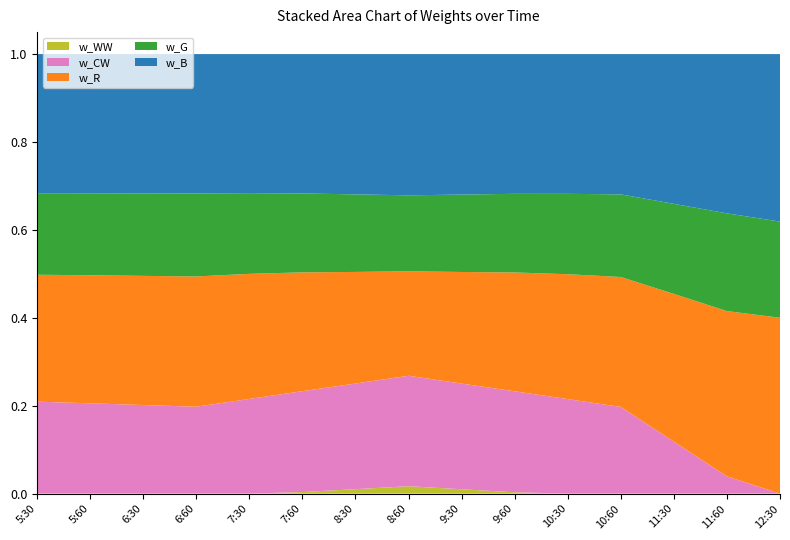

Reading left to right, extract all data points from this chart.

w_B: 0.3	0.3	0.3	0.3	0.3	0.3	0.3	0.3	0.3	0.3	0.3	0.3	0.3	0.4	0.4
w_G: 0.2	0.2	0.2	0.2	0.2	0.2	0.2	0.2	0.2	0.2	0.2	0.2	0.2	0.2	0.2
w_R: 0.3	0.3	0.3	0.3	0.3	0.3	0.3	0.2	0.3	0.3	0.3	0.3	0.3	0.4	0.4
w_CW: 0.2	0.2	0.2	0.2	0.2	0.2	0.2	0.3	0.2	0.2	0.2	0.2	0.1	0.0	0.0
w_WW: 0.0	0.0	0.0	0.0	0.0	0.0	0.0	0.0	0.0	0.0	0.0	0.0	0.0	0.0	0.0